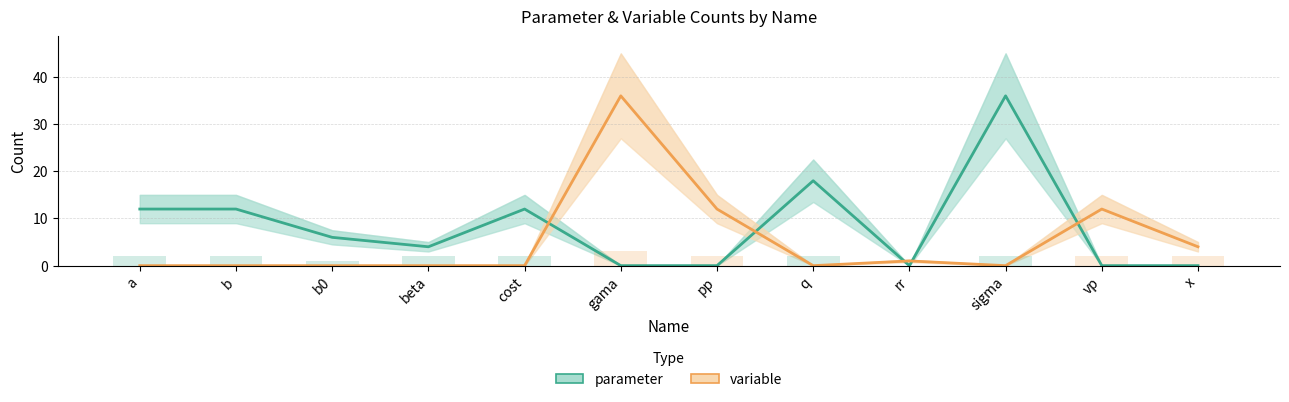

Which label corresponds to the largest value in the chart?

sigma